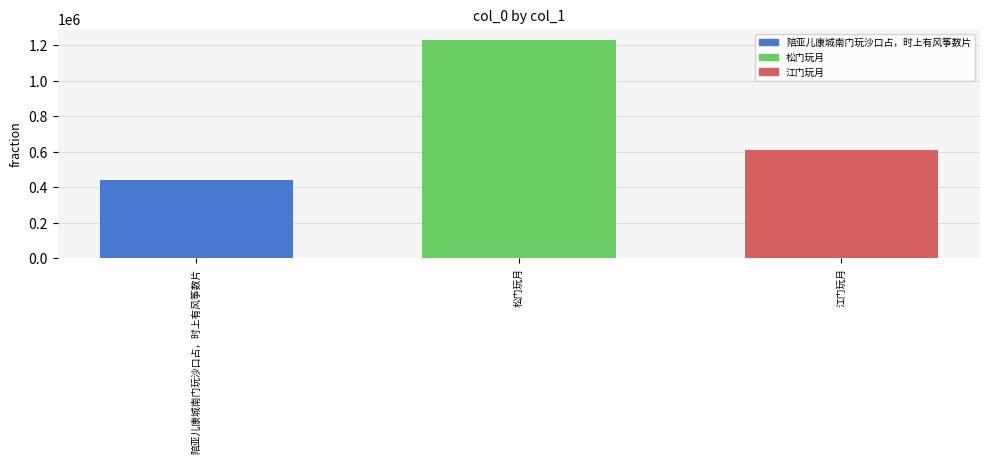

What is the smallest value displayed?

441207